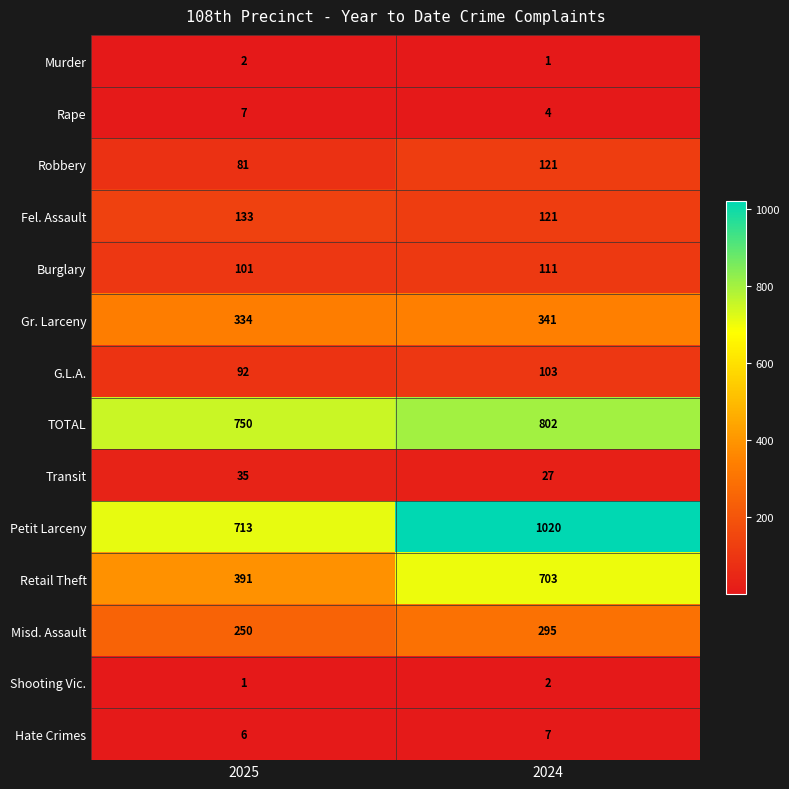

Reading left to right, what are all the values shown in this chart?

Murder: 2025=2	2024=1
Rape: 2025=7	2024=4
Robbery: 2025=81	2024=121
Fel. Assault: 2025=133	2024=121
Burglary: 2025=101	2024=111
Gr. Larceny: 2025=334	2024=341
G.L.A.: 2025=92	2024=103
TOTAL: 2025=750	2024=802
Transit: 2025=35	2024=27
Petit Larceny: 2025=713	2024=1020
Retail Theft: 2025=391	2024=703
Misd. Assault: 2025=250	2024=295
Shooting Vic.: 2025=1	2024=2
Hate Crimes: 2025=6	2024=7